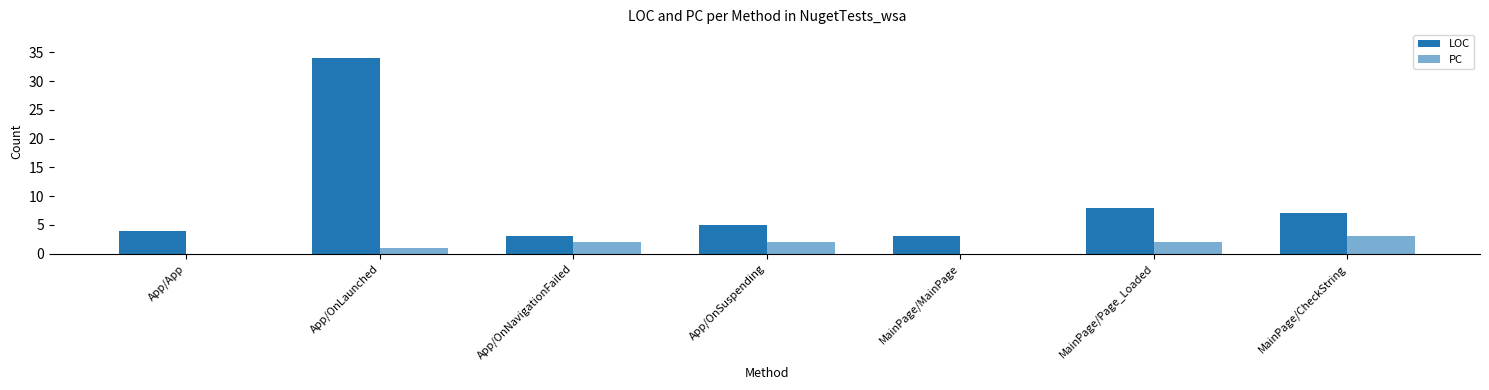

Rank the categories by PC value from lowest to highest.

App/App, MainPage/MainPage, App/OnLaunched, App/OnNavigationFailed, App/OnSuspending, MainPage/Page_Loaded, MainPage/CheckString